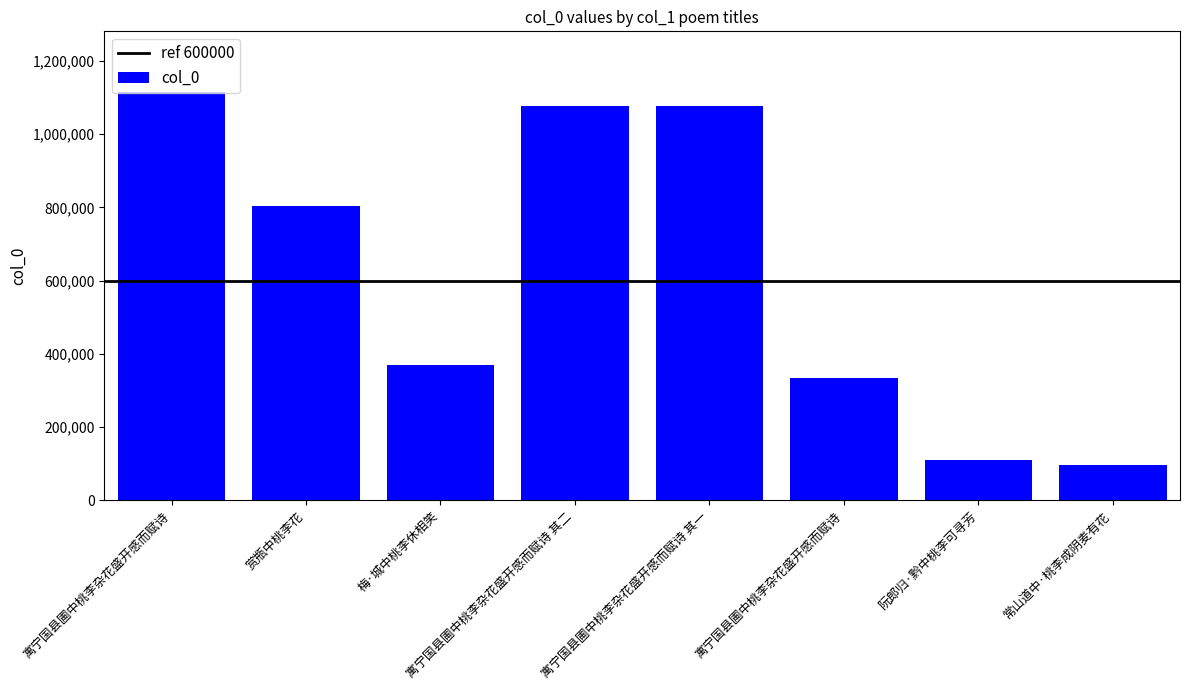

Rank the categories by value from highest to lowest.

寓宁国县圃中桃李杂花盛开感而赋诗, 寓宁国县圃中桃李杂花盛开感而赋诗 其二, 寓宁国县圃中桃李杂花盛开感而赋诗 其一, 赏瓶中桃李花, 梅·城中桃李休相笑, 寓宁国县圃中桃李杂花盛开感而赋诗, 阮郎归·黔中桃李可寻芳, 常山道中·桃李成阴麦有花